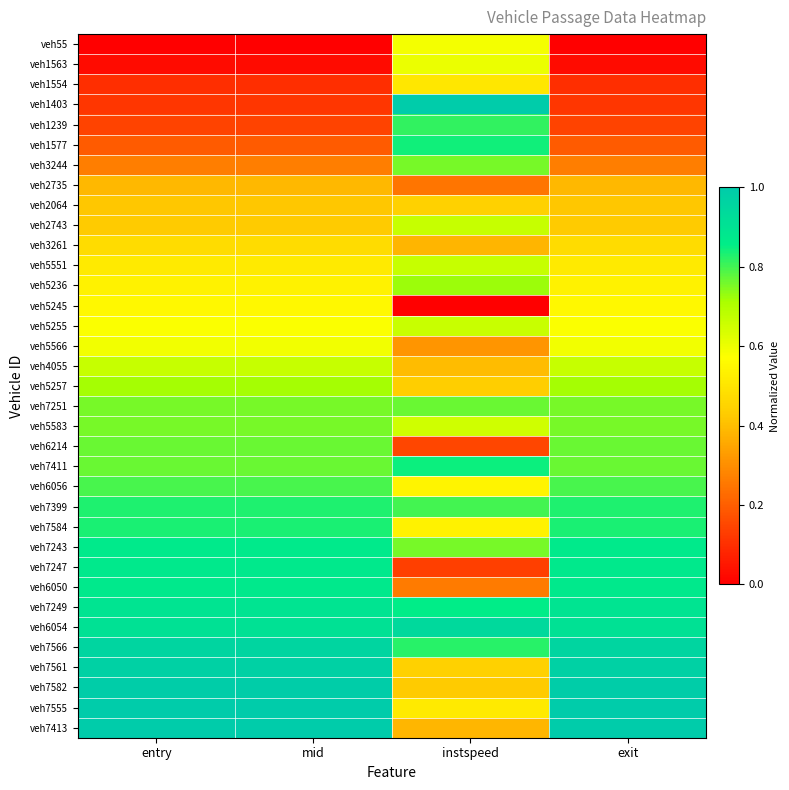

What is the maximum value shown in the chart?

1.0